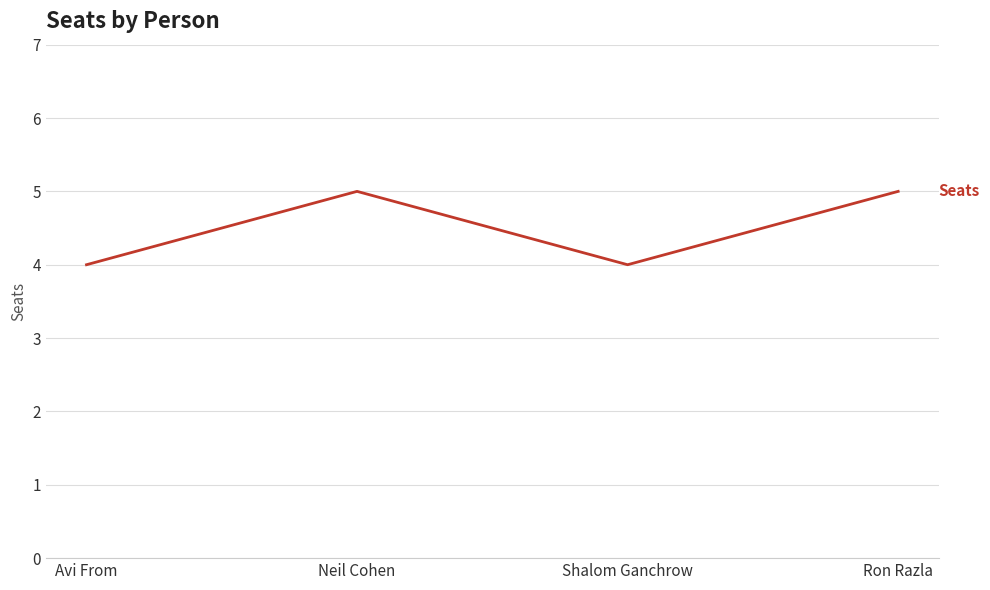

At which category does the data reach its first local valley?

Shalom Ganchrow